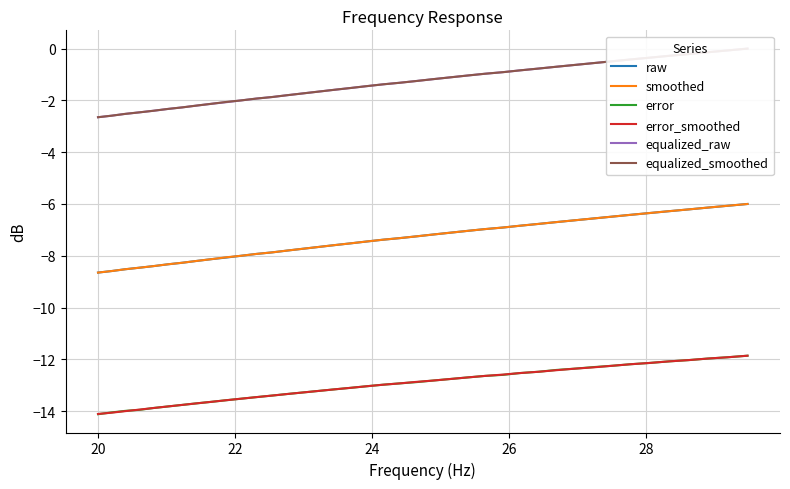

How many lines are shown in the chart?

6